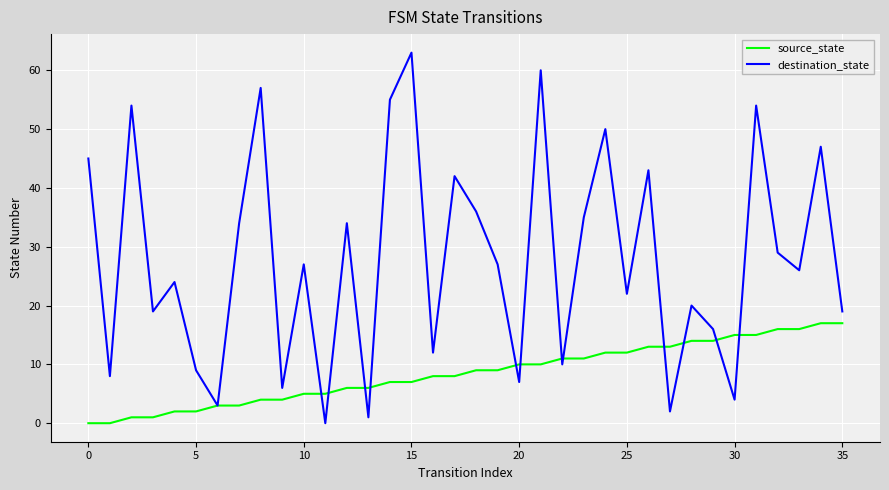

What is the maximum value for source_state?

17